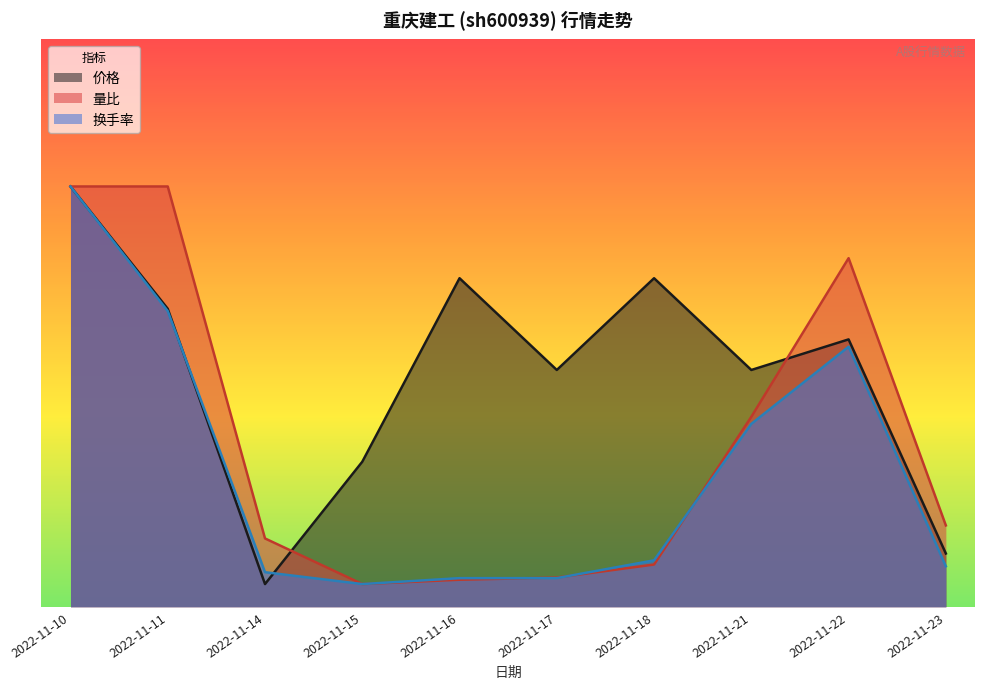

True or false: 量比 and 价格 cross at least once.

True